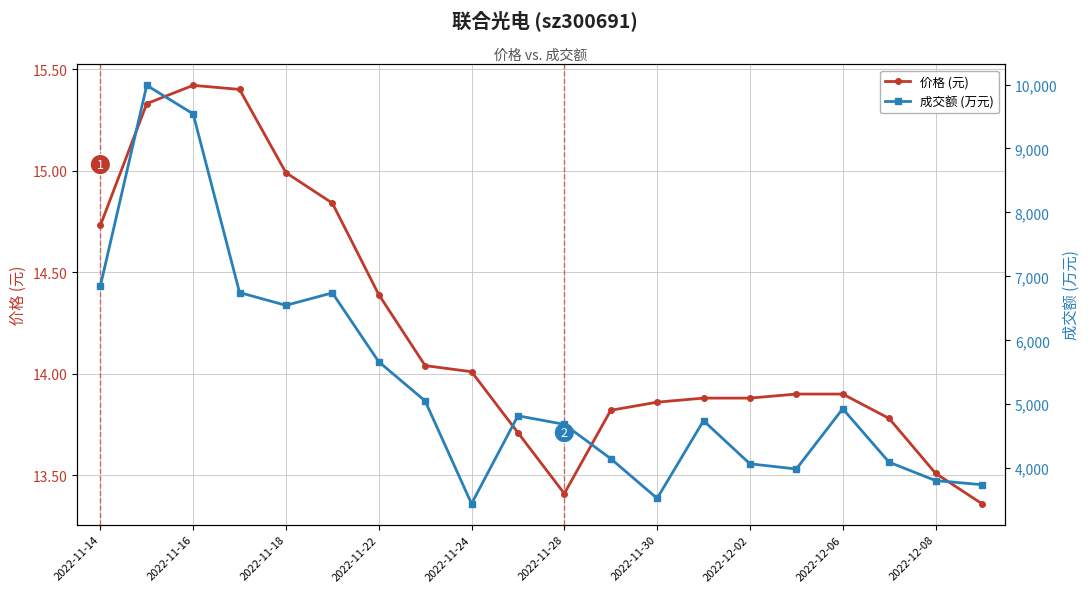

What value does the 价格 (元) series have at 2022-11-22?

14.4